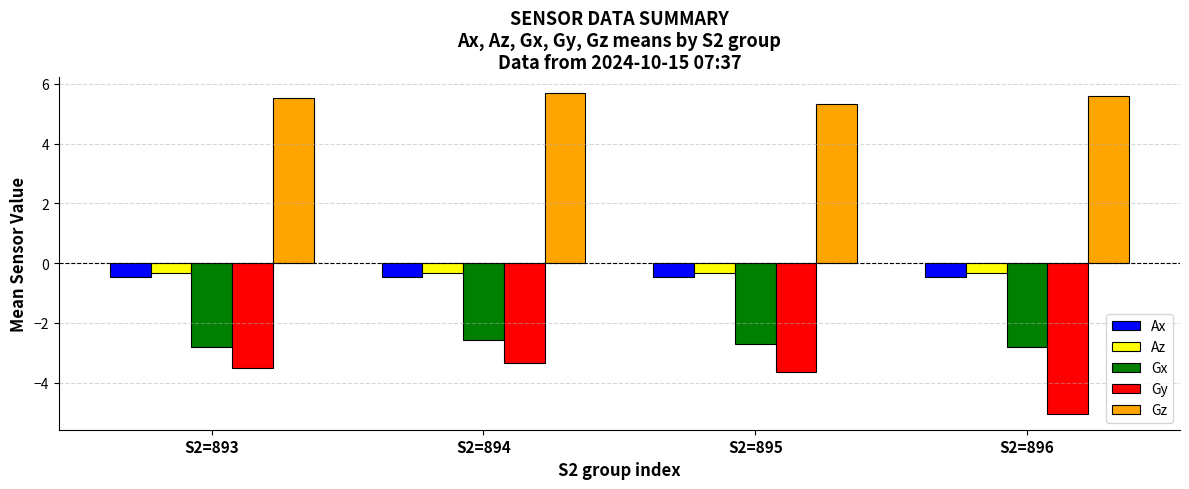

Rank the series by their maximum value, from lowest to highest.

Gy, Gx, Ax, Az, Gz